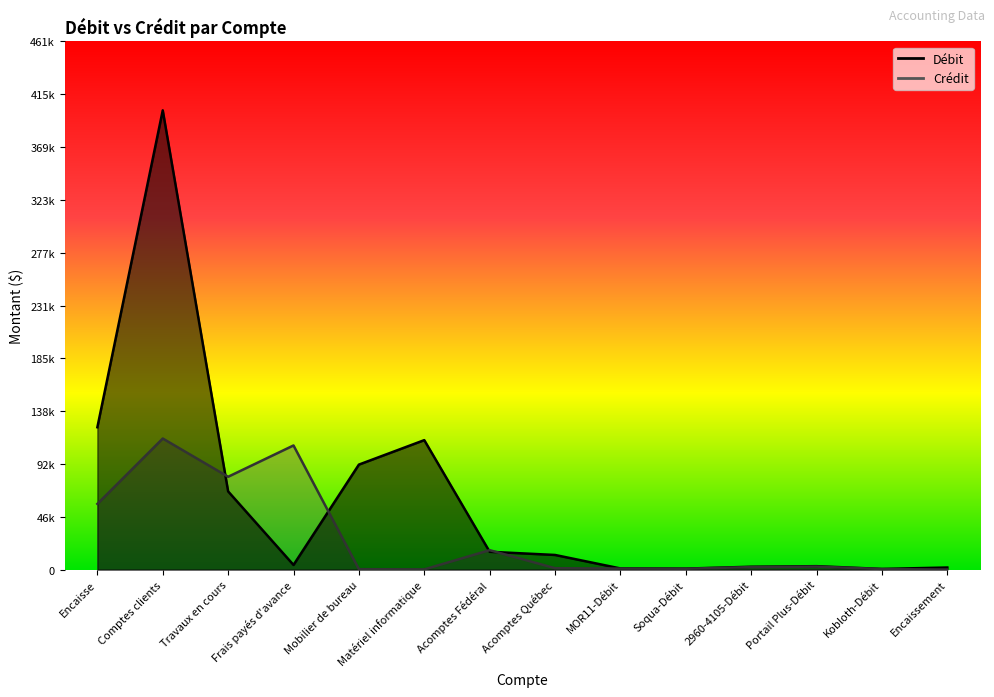

At which label does Crédit first exceed 2168?

Encaisse